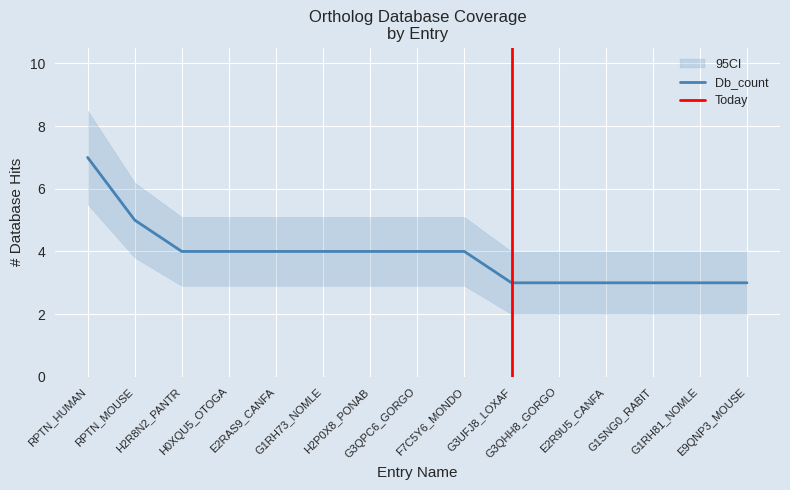

Rank the categories by value from highest to lowest.

RPTN_HUMAN, RPTN_MOUSE, H2R8N2_PANTR, H0XQU5_OTOGA, E2RAS9_CANFA, G1RH73_NOMLE, H2P0X8_PONAB, G3QPC6_GORGO, F7C5Y6_MONDO, G3UFJ8_LOXAF, G3QHH8_GORGO, E2R9U5_CANFA, G1SNG0_RABIT, G1RH81_NOMLE, E9QNP3_MOUSE